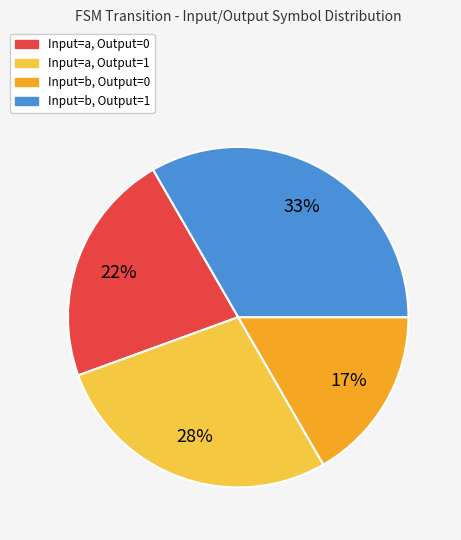

Is there any slice that represents more than half of the pie?

No